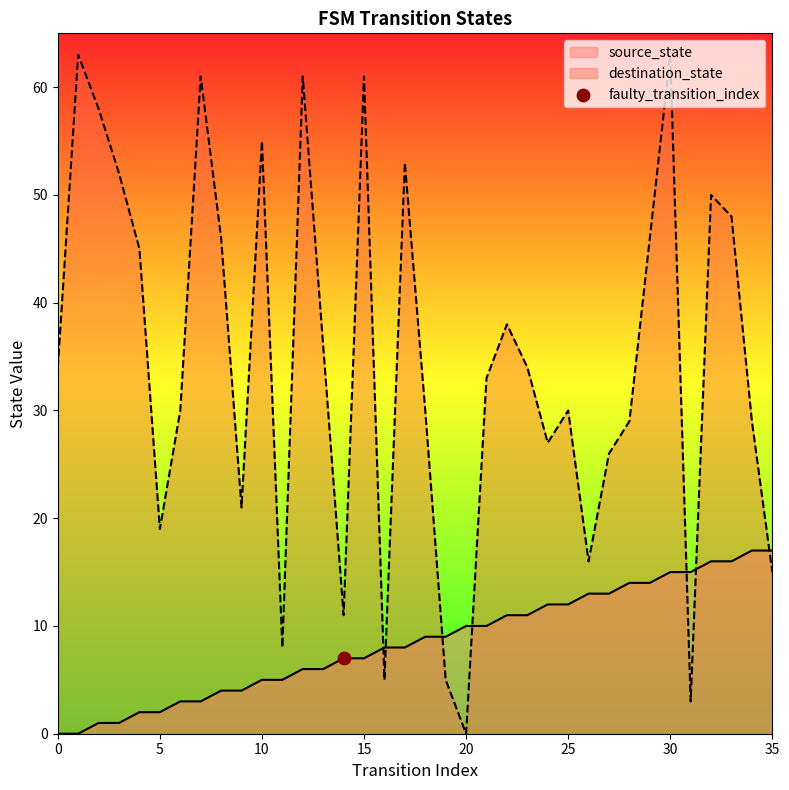

At which category is the sum across all series the highest?

30